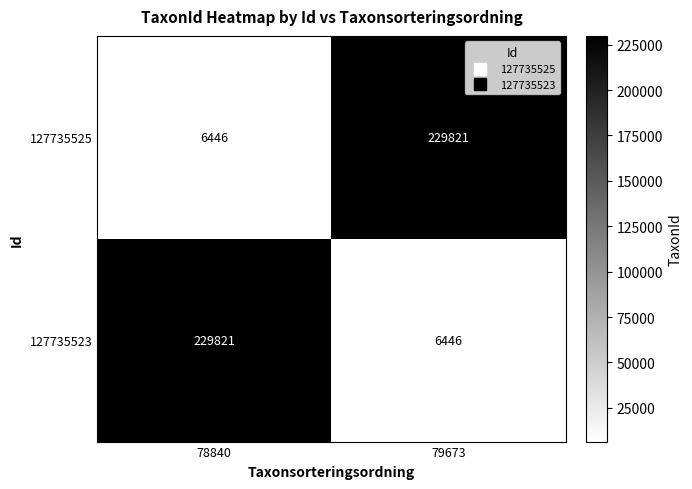

Rank the categories by 127735525 value from lowest to highest.

78840, 79673